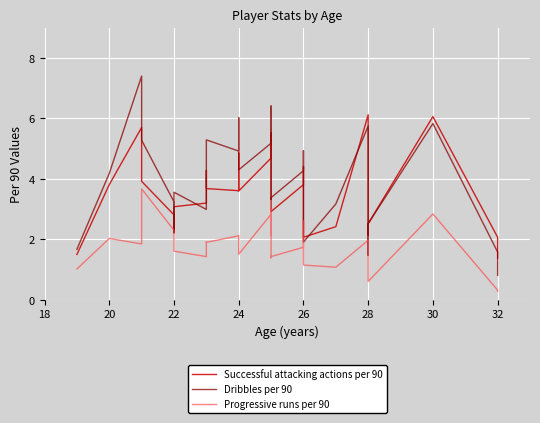

At how many categories does at least one series exceed 6?

6